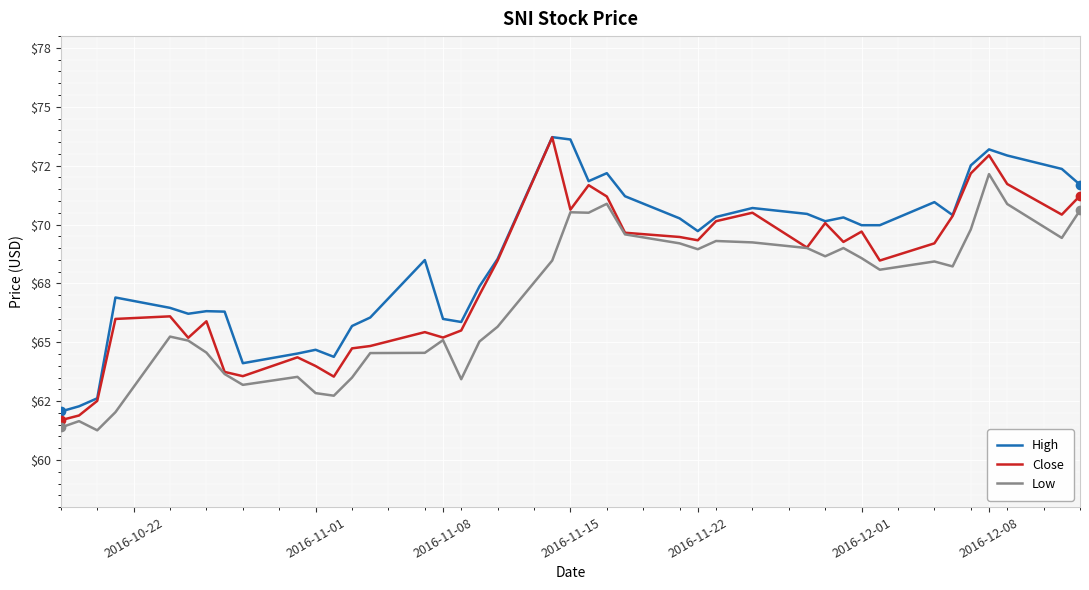

What is the average value of the Low series?

66.7